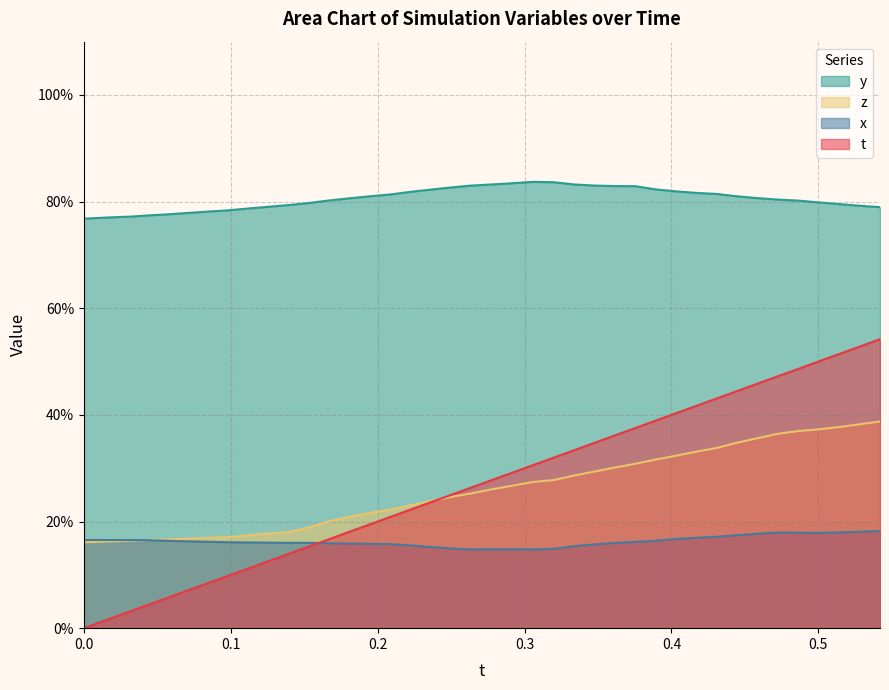

How many data points does each series have?

40